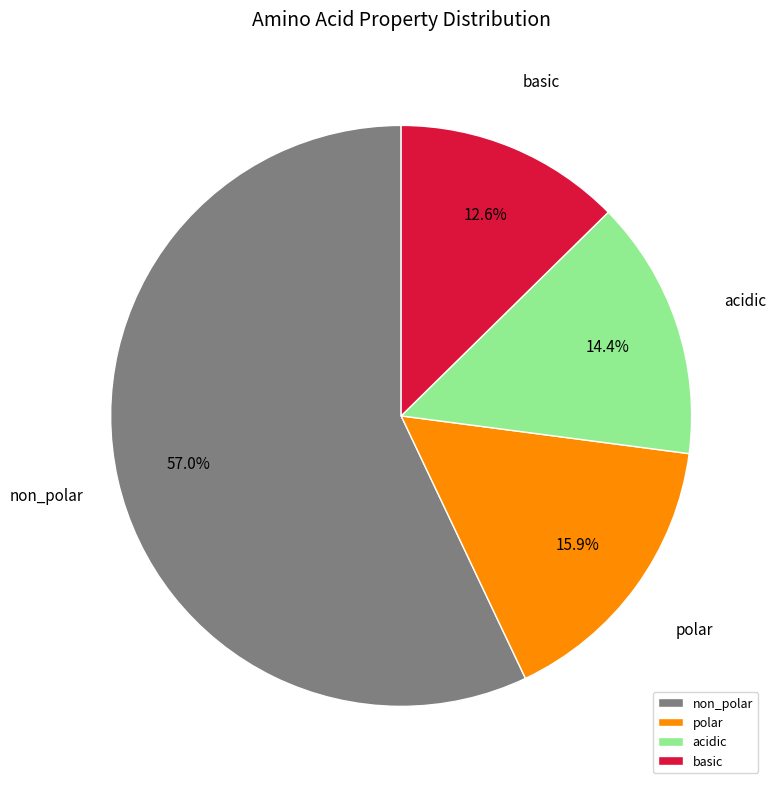

Which category has the smallest portion of the pie?

basic